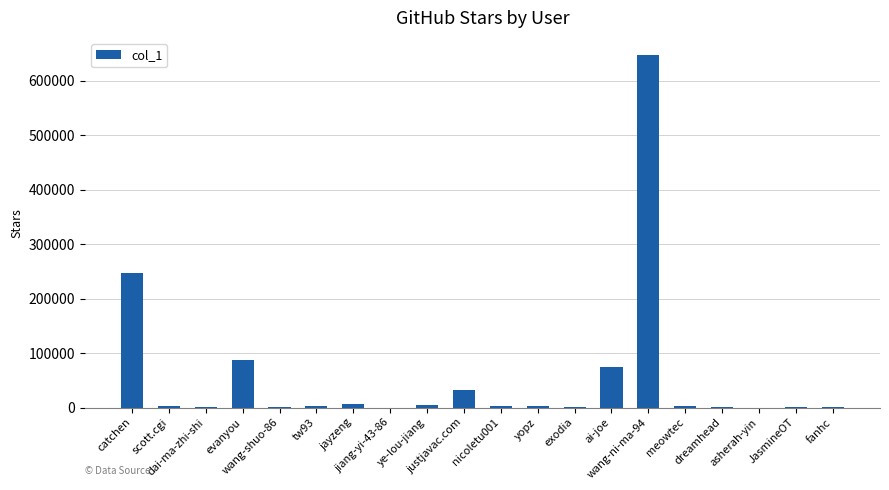

What is the greatest value displayed?

646083